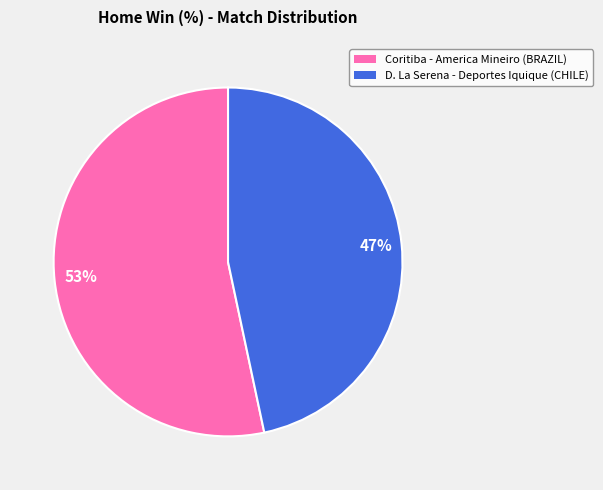

Does Coritiba - America Mineiro (BRAZIL) account for over 50% of the chart?

Yes